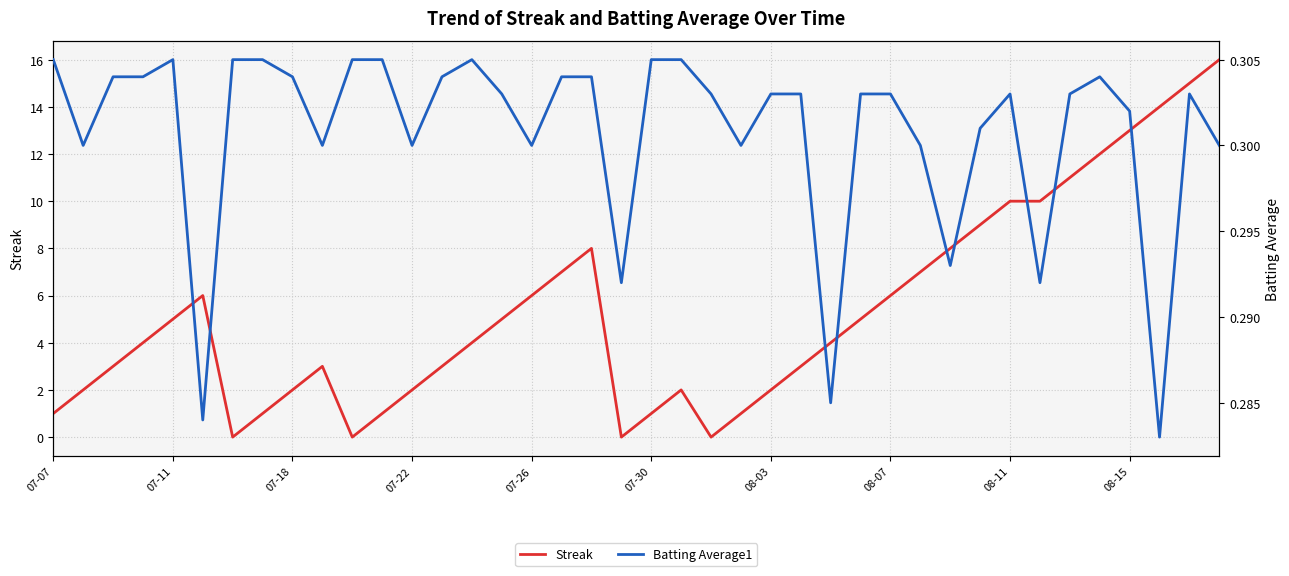

Which category has the lowest value in the Batting Average1 series?

37